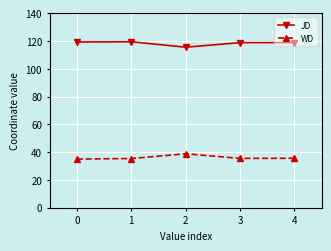

What are all the series names shown in the legend?

JD, WD